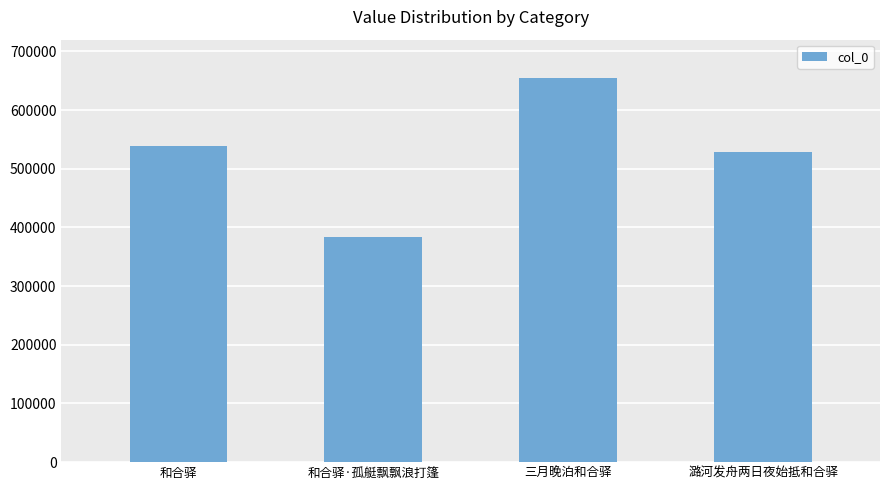

Does the chart contain stacked bars?

No